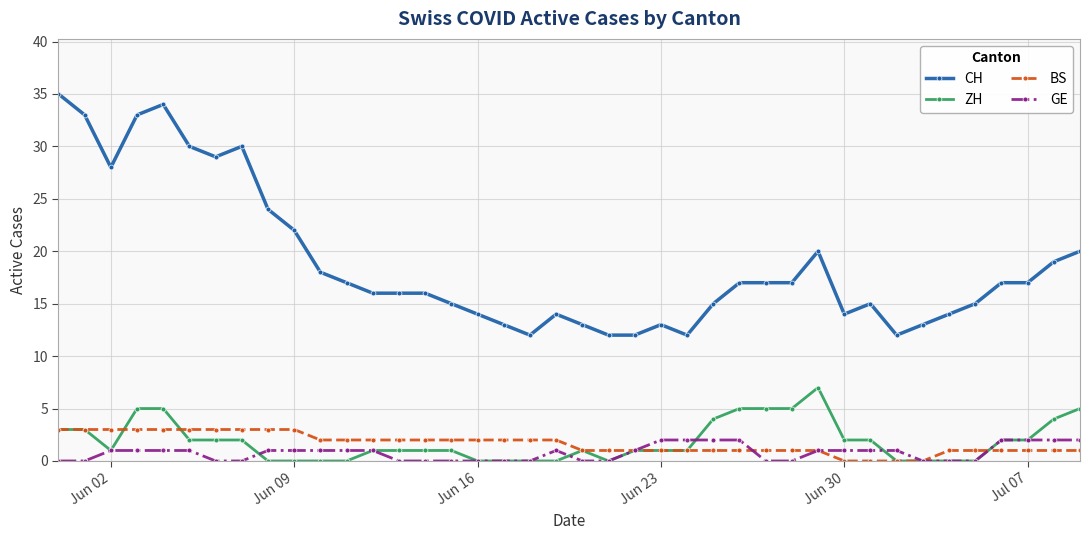

Which series has the largest range (max minus min)?

CH